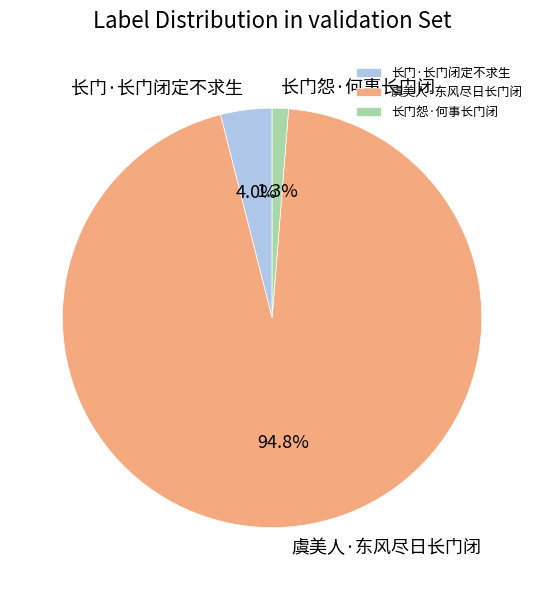

What portion of the pie excludes 长门怨·何事长门闭?

98.7%